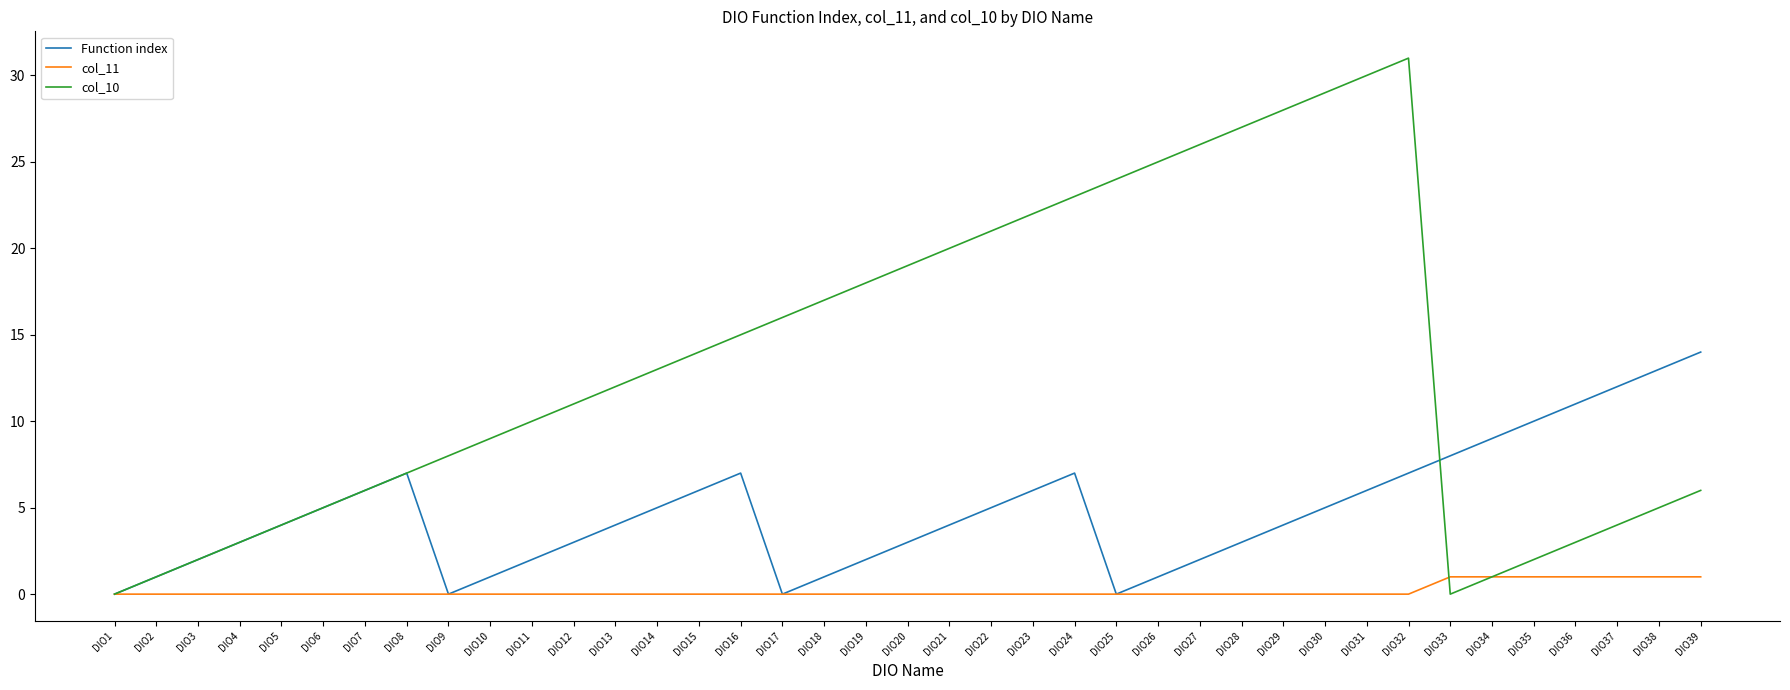

What is the average value of the col_10 series?

13